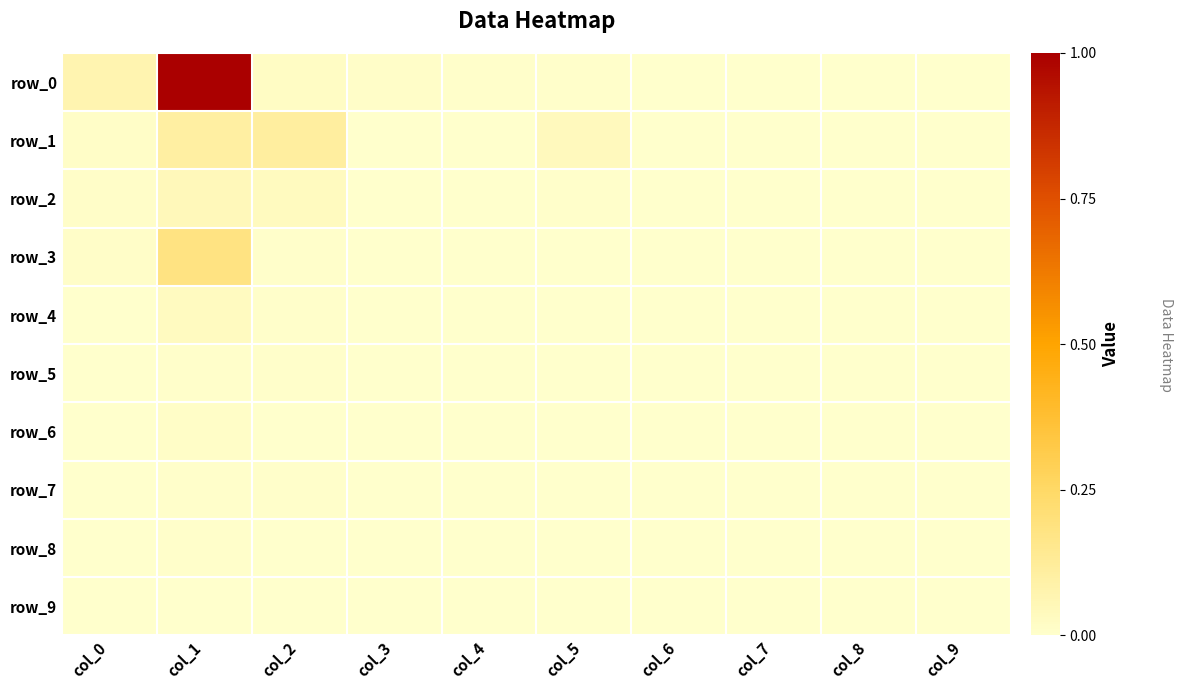

Between col_1 and col_3, which is larger?

col_1